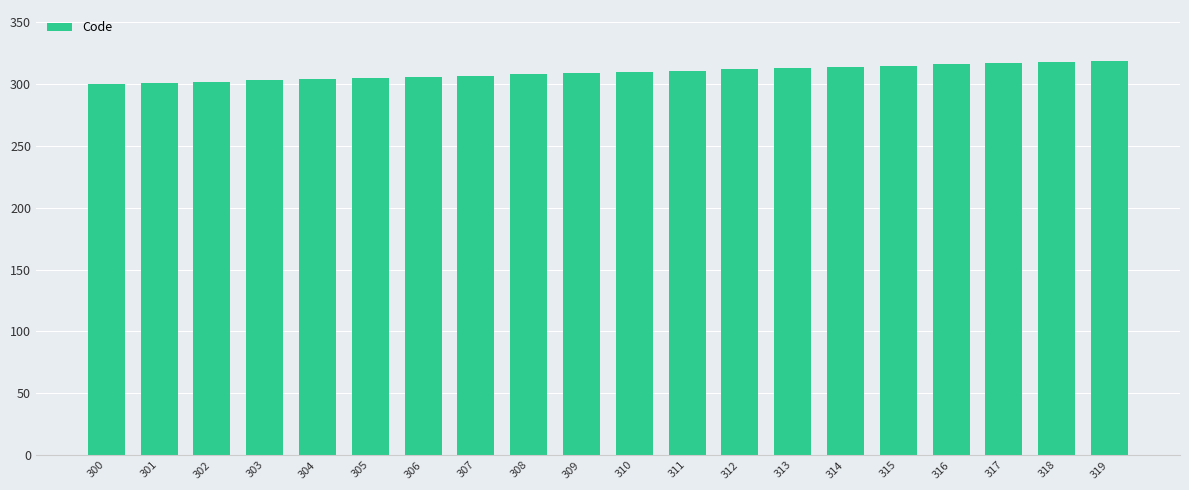

What is the difference between the maximum and minimum values?

19